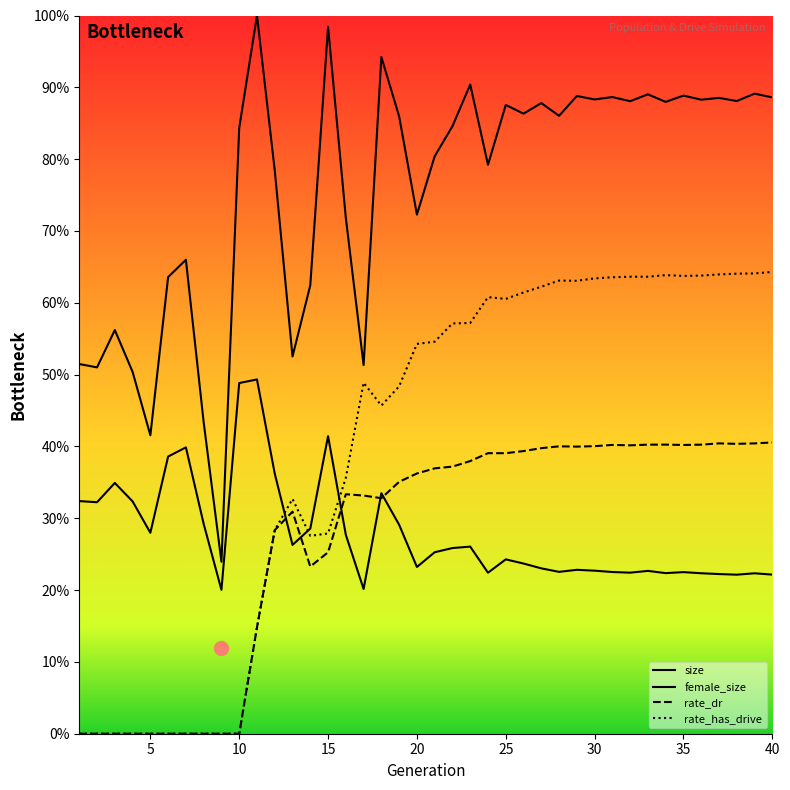

How many times do rate_has_drive and female_size cross each other?

3